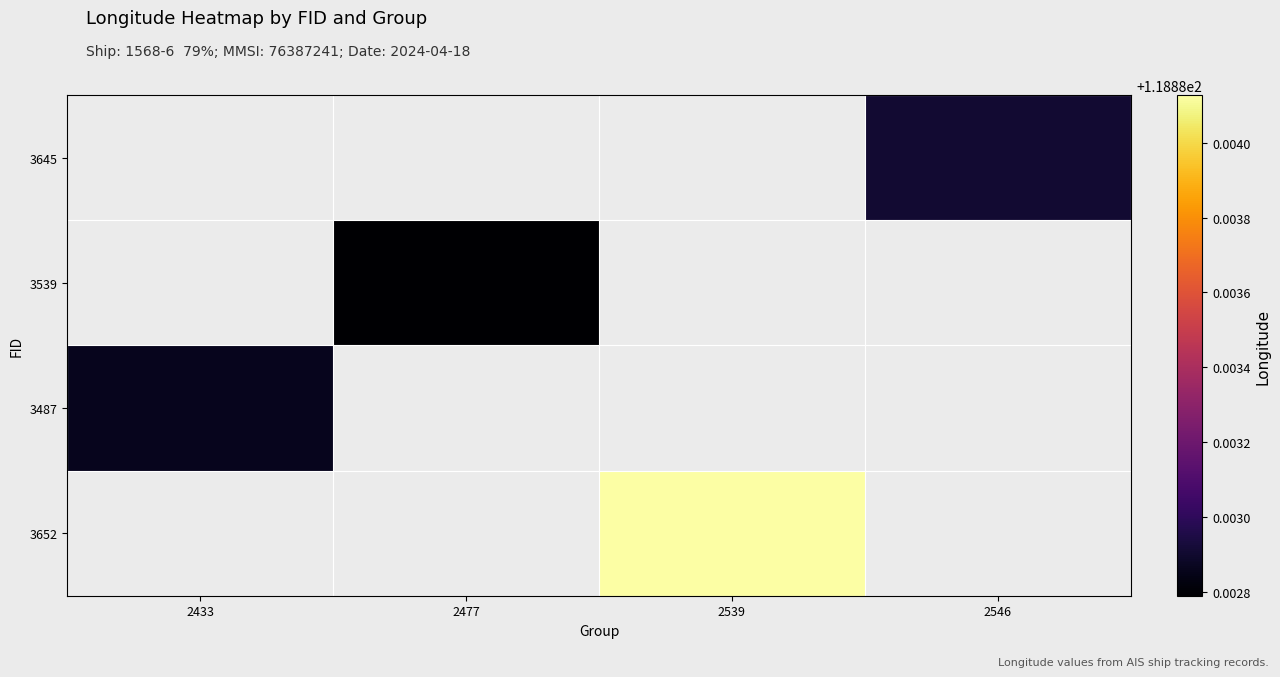

Is the value of 3539 at 2433 greater than the value of 3645 at 2433?

No